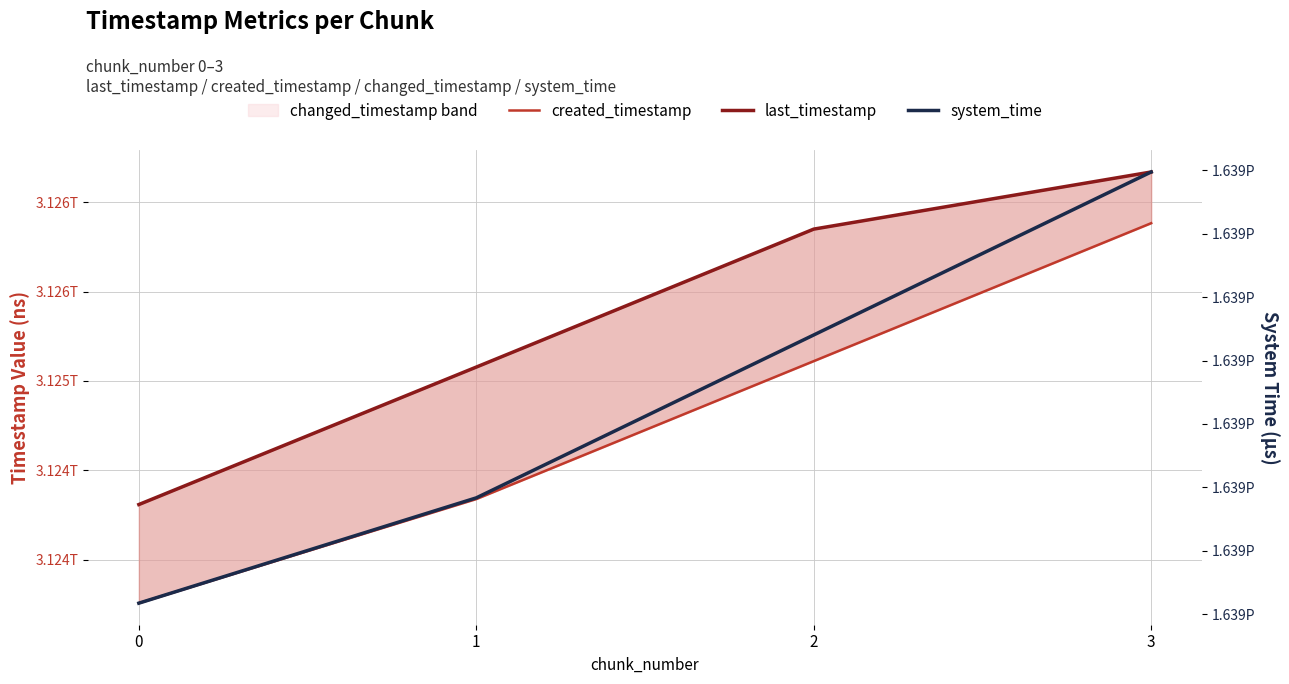

Reading left to right, what are all the values shown in this chart?

created_timestamp: 3123757865706	3124339849366	3125110726098	3125881834459
last_timestamp: 3124309148651	3125077523318	3125848709420	3126168039630
system_time: 1638690140871244	1638690149175719	1638690162020454	1638690174873189